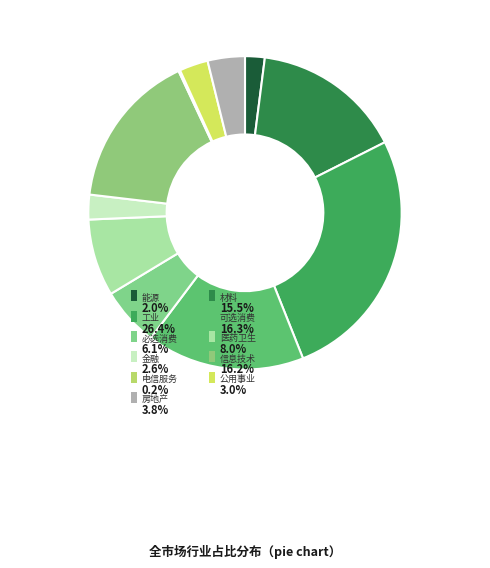

What percentage is NOT represented by 房地产?

96.2%